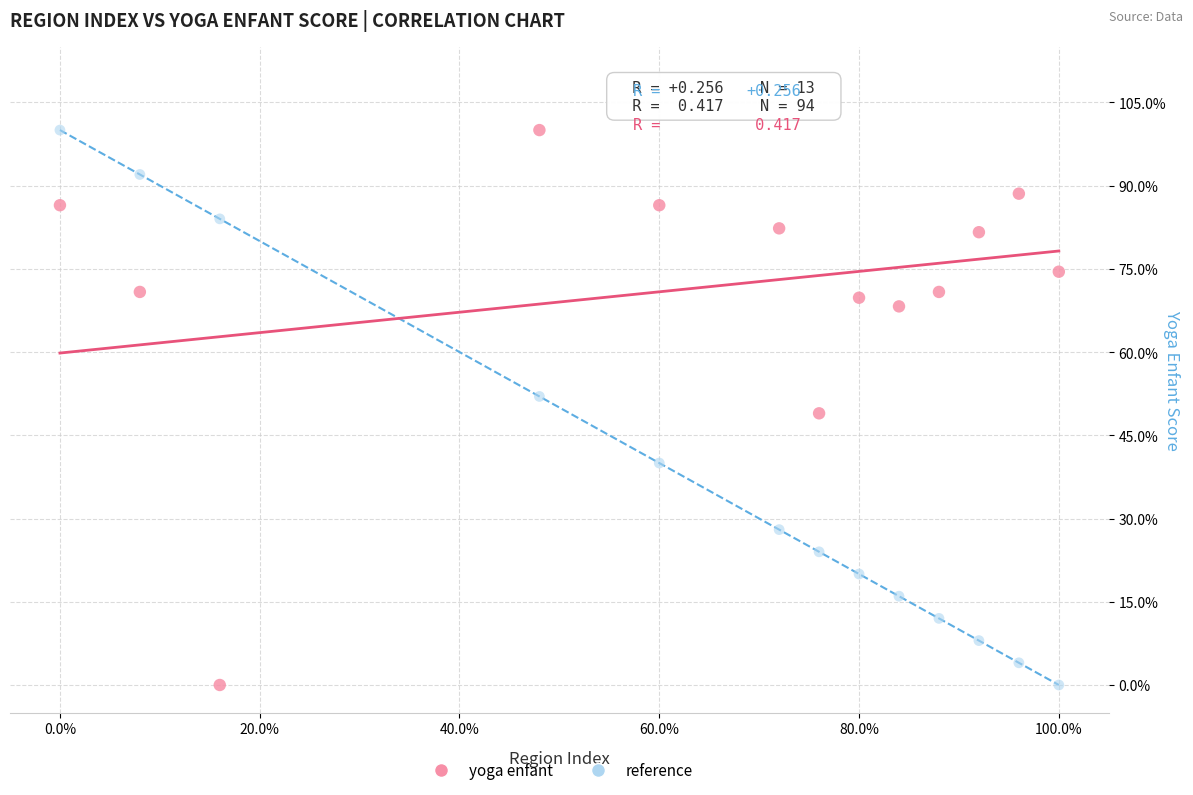

What are all the series names shown in the legend?

yoga enfant, reference